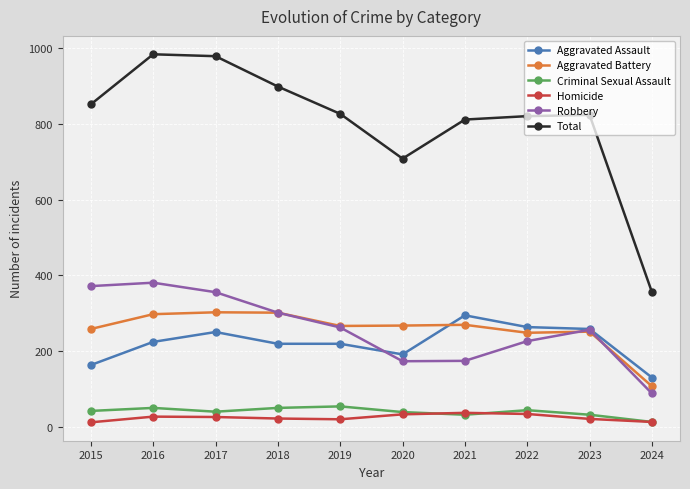

At 2015, list the series in order from largest to smallest.

Total, Robbery, Aggravated Battery, Aggravated Assault, Criminal Sexual Assault, Homicide